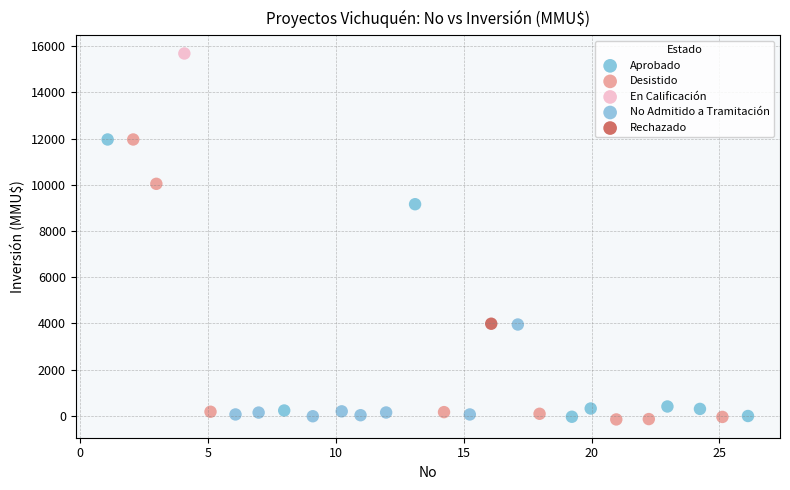

What are all the series names shown in the legend?

Aprobado, Desistido, En Calificación, No Admitido a Tramitación, Rechazado